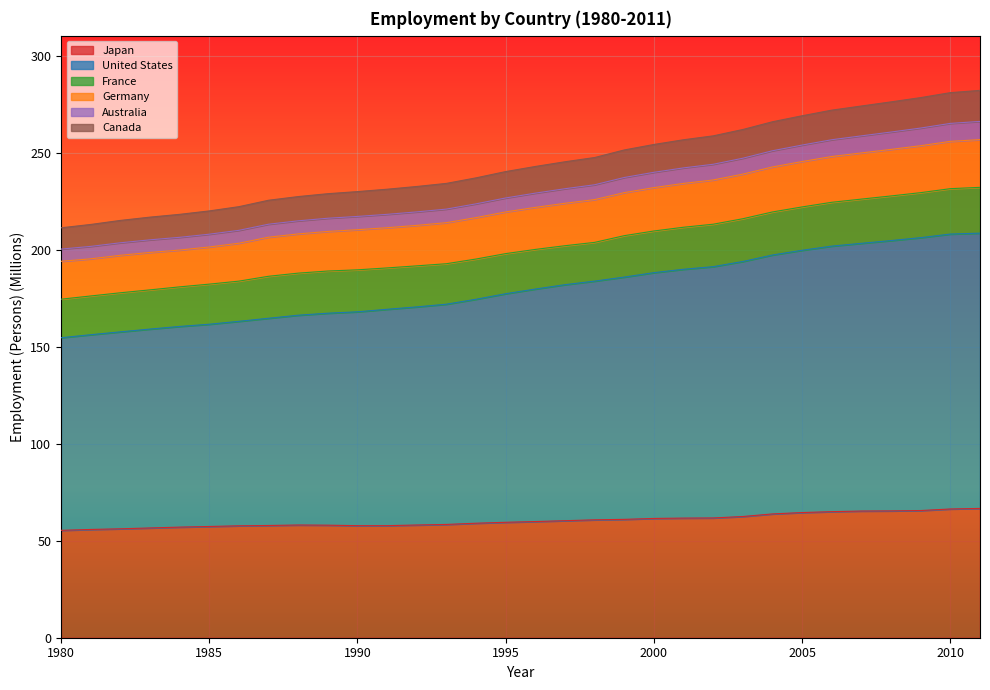

What is the minimum value for Japan?

55.4